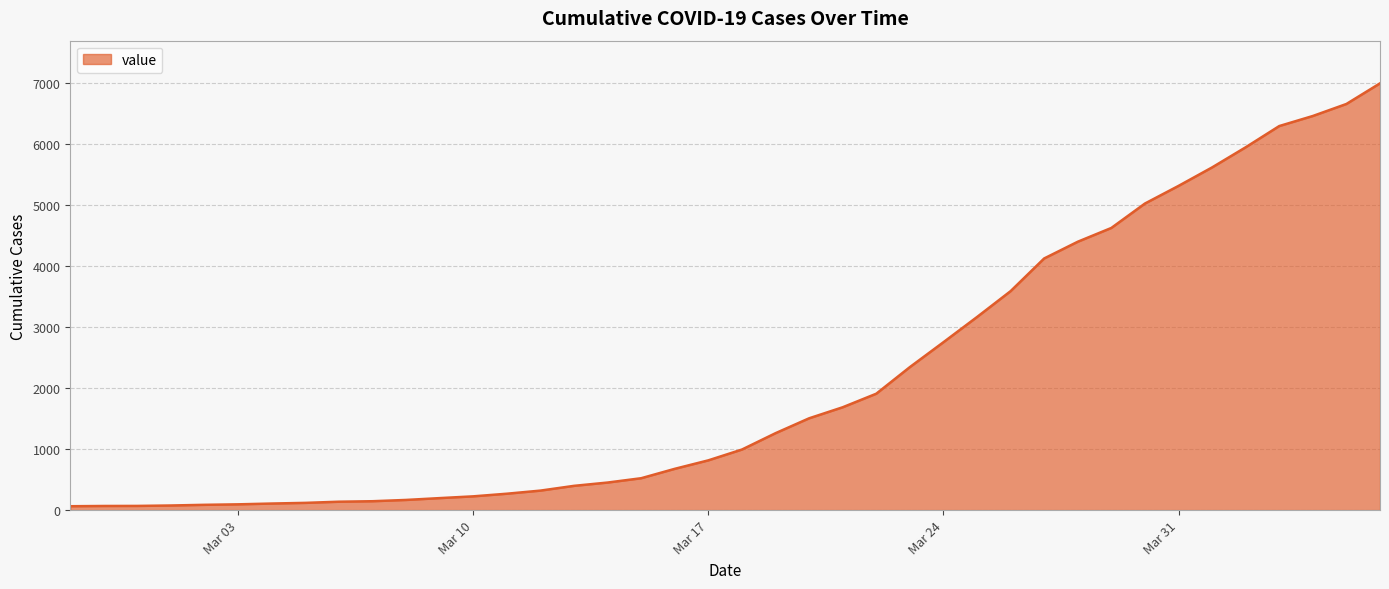

What is the difference between the maximum and minimum values?

6931